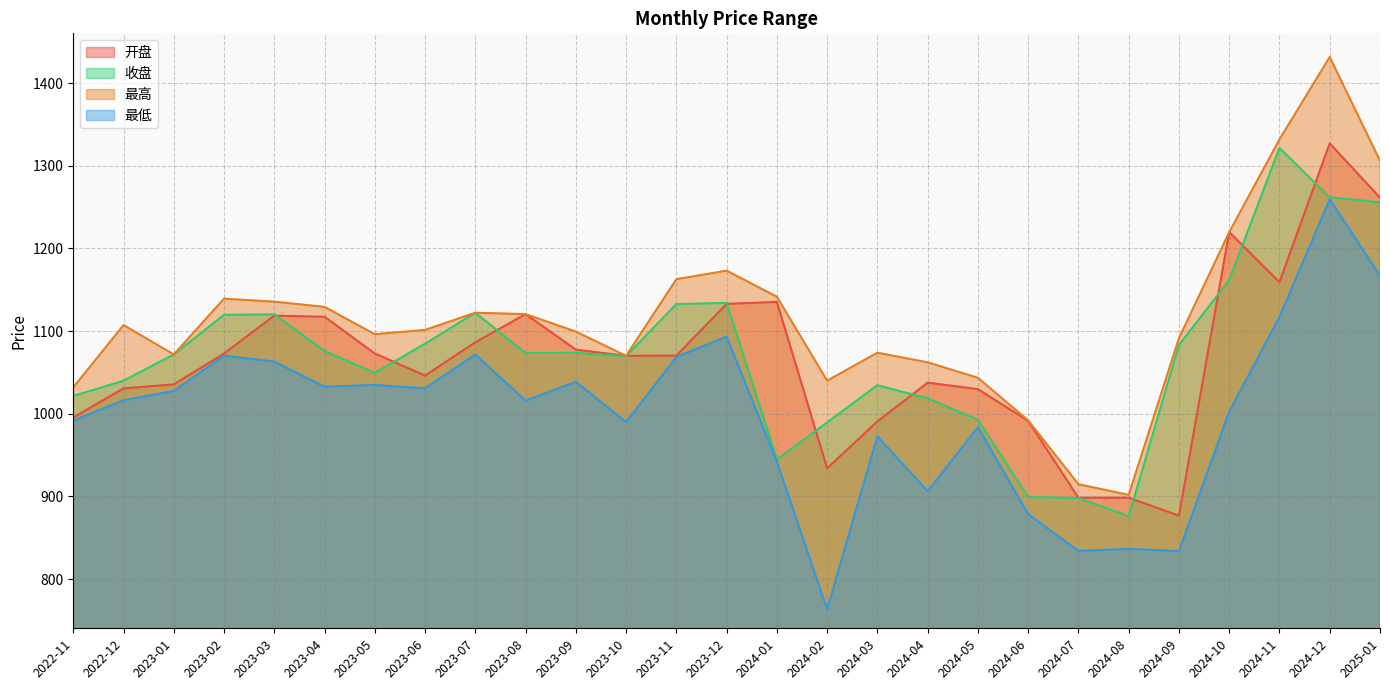

How many data points in 最高 are above 1101?

14